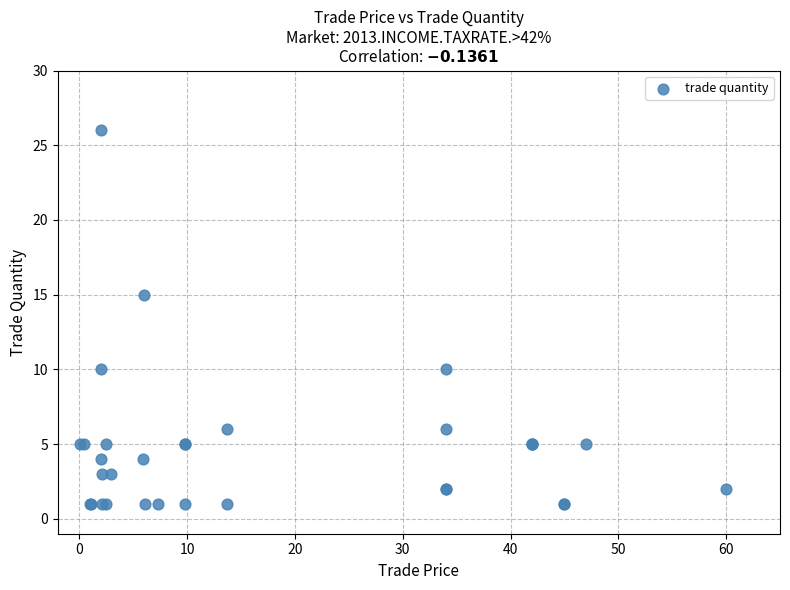

What Y value in the scatter plot is closest to 13?

15